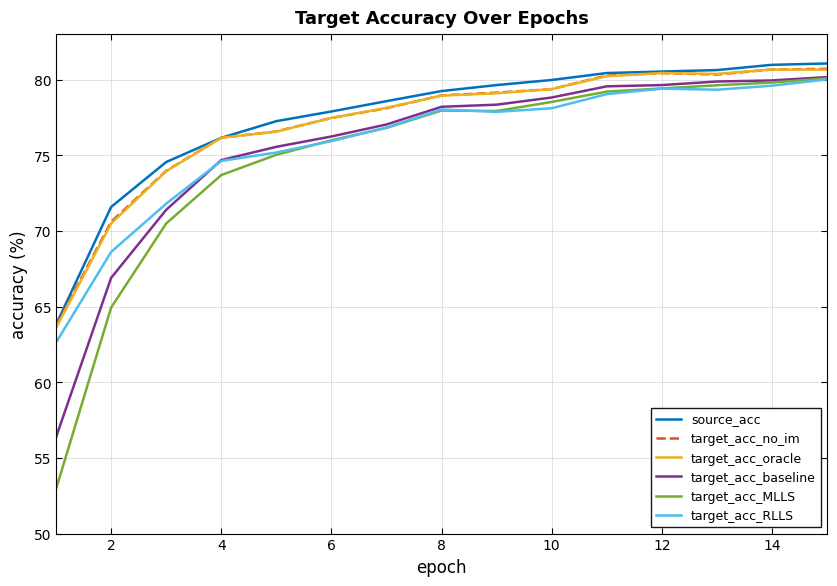

In target_acc_no_im, how many points are higher than both neighbors (excluding endpoints)?

1